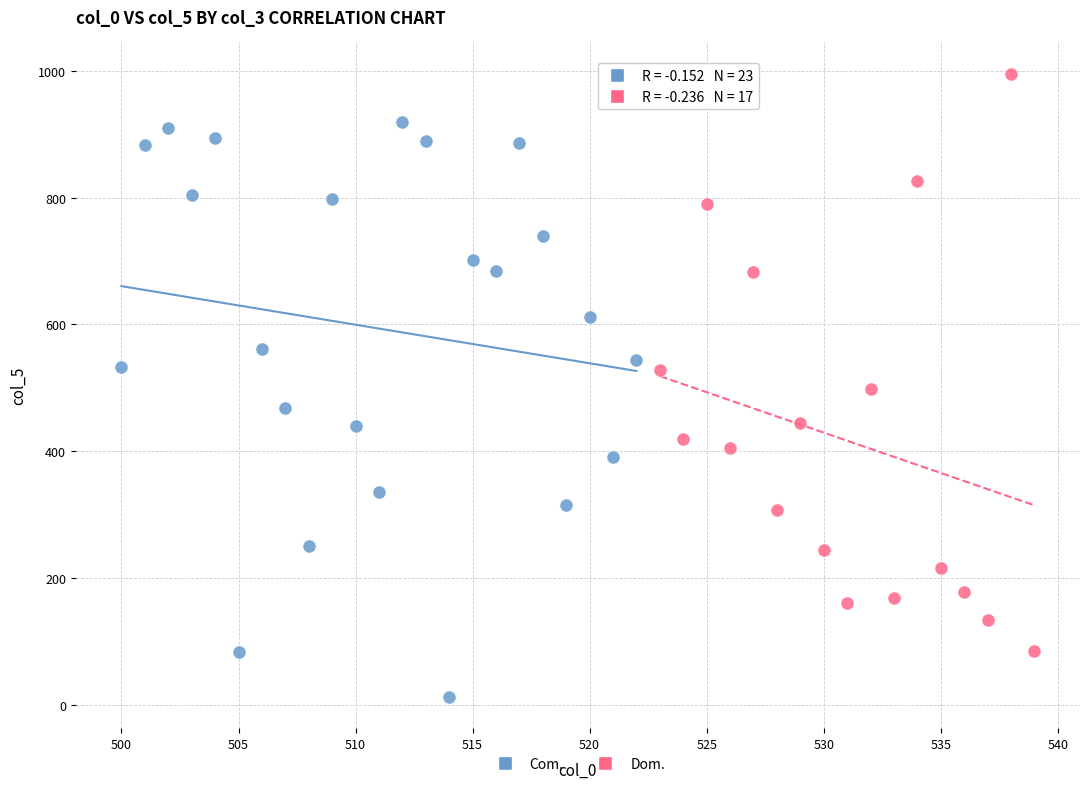

Which series reaches the minimum Y coordinate?

Com.